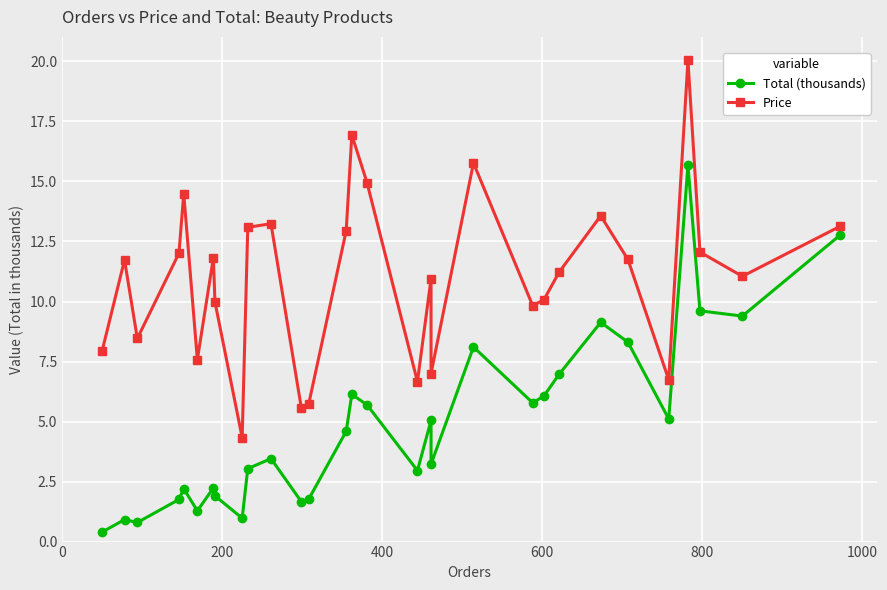

What is the average value of the Total (thousands) series?

4.9